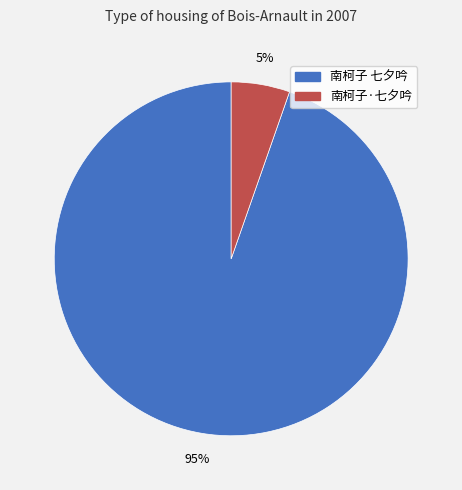

To the nearest percent, what is the average slice percentage?

50%